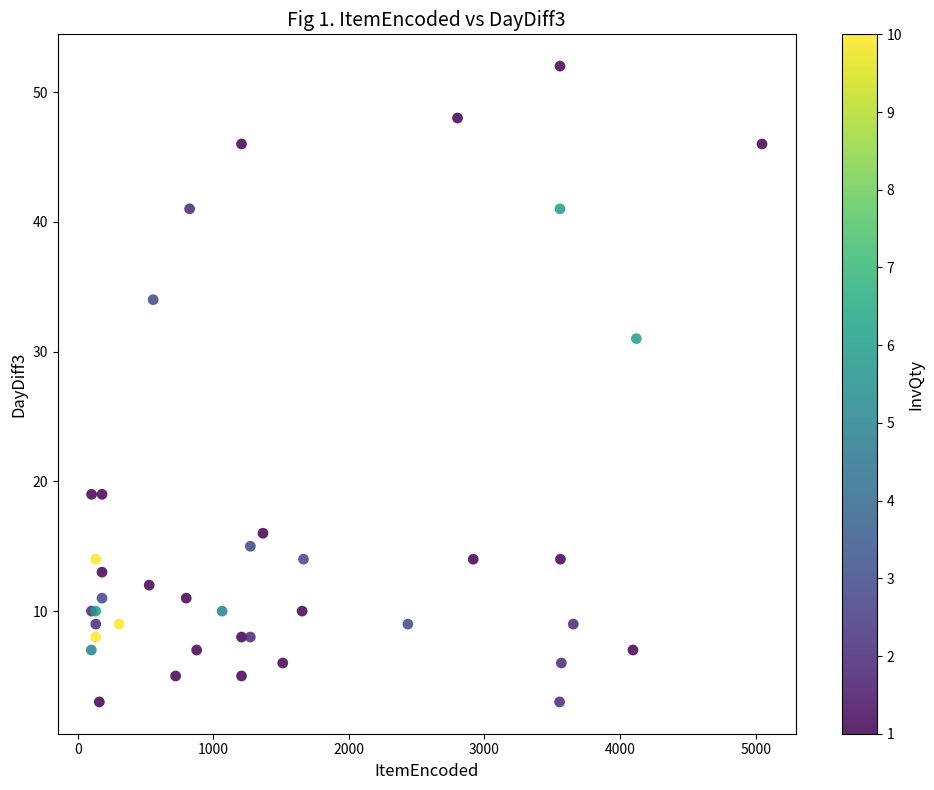

What Y value in the scatter plot is closest to 27?

31